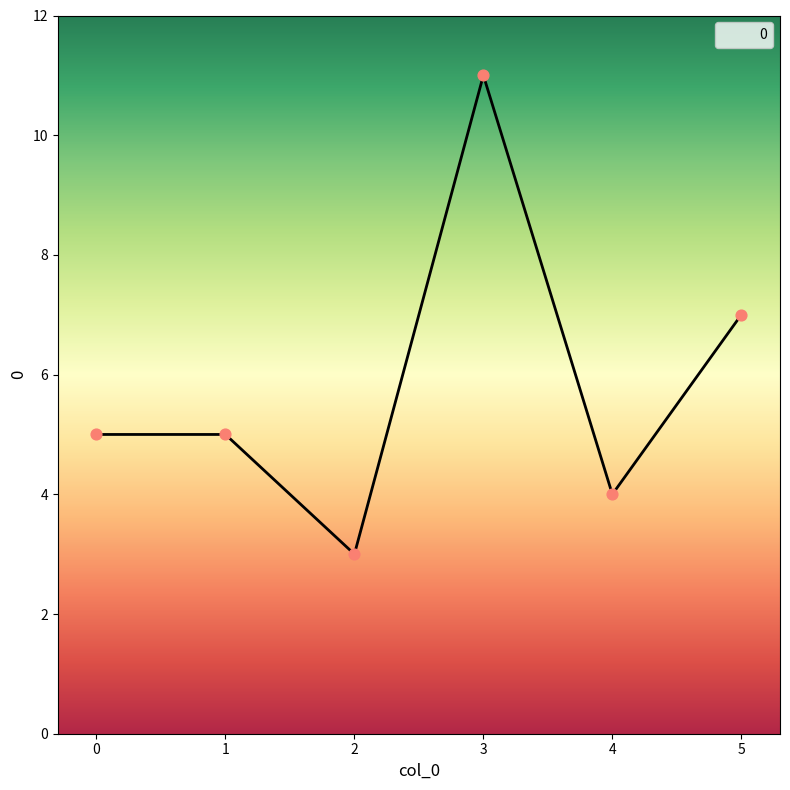

Between 5 and 0, which is larger?

5